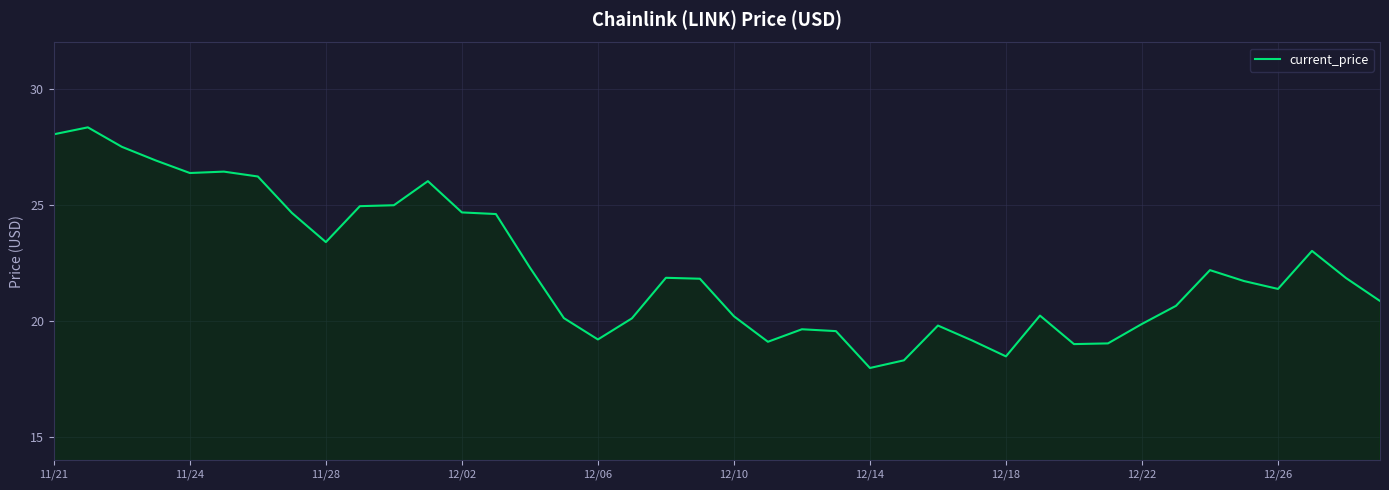

What is the maximum value shown in the chart?

28.3